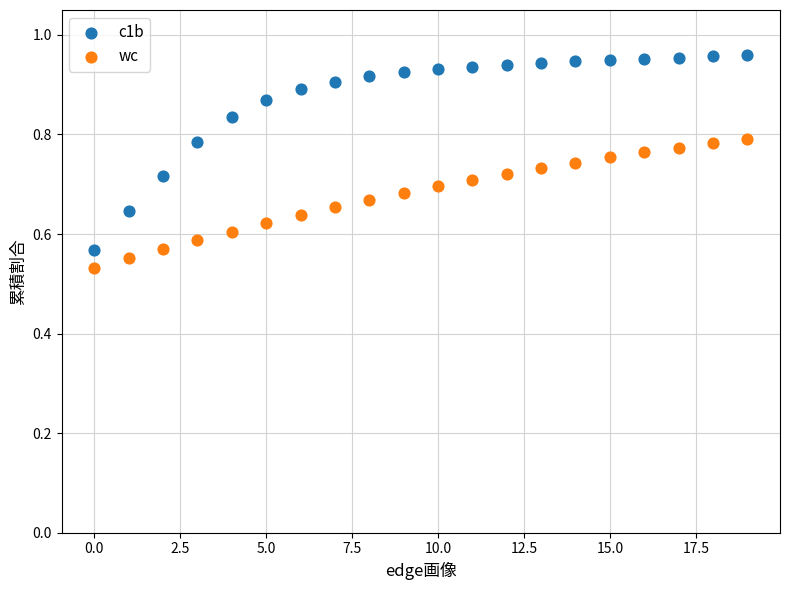

Which series reaches the maximum Y coordinate?

c1b